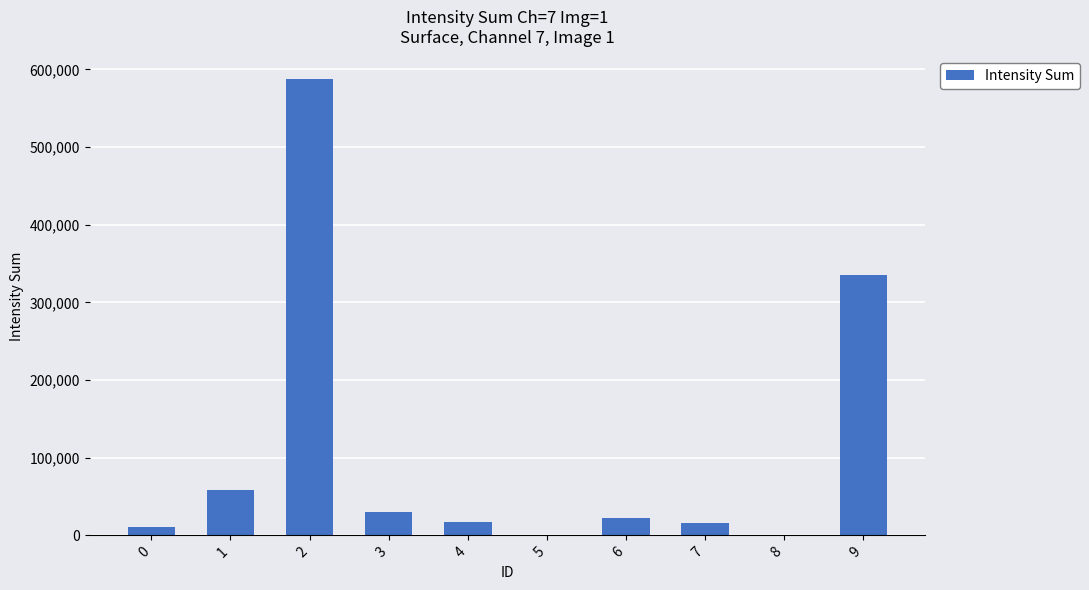

How many distinct data groups are displayed?

1